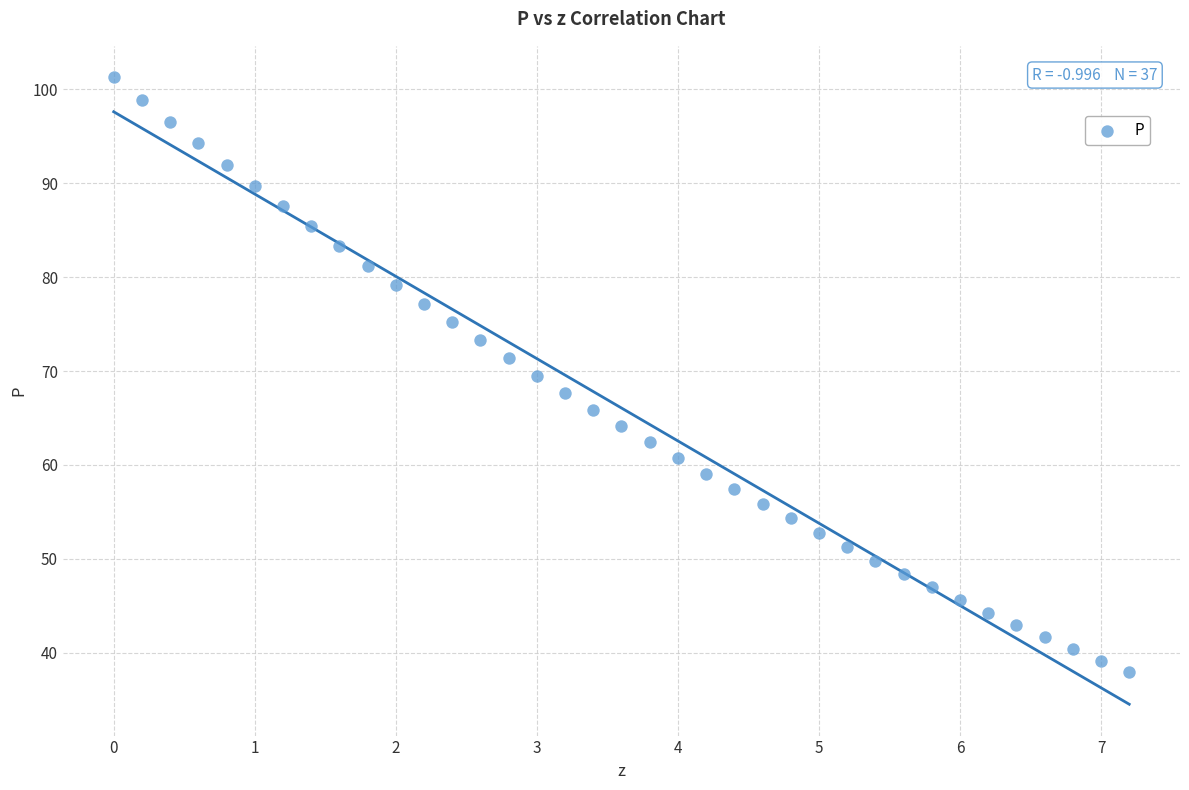

What is the range of Y values (max minus min)?

63.4